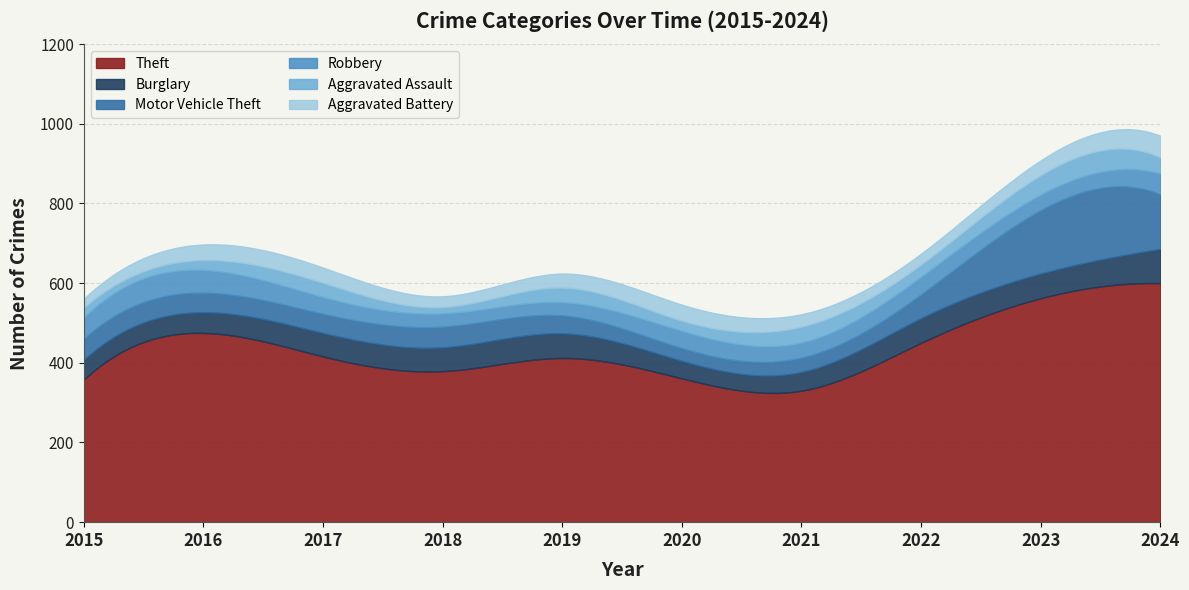

Where do Aggravated Battery and Robbery first cross each other?

2018 and 2019